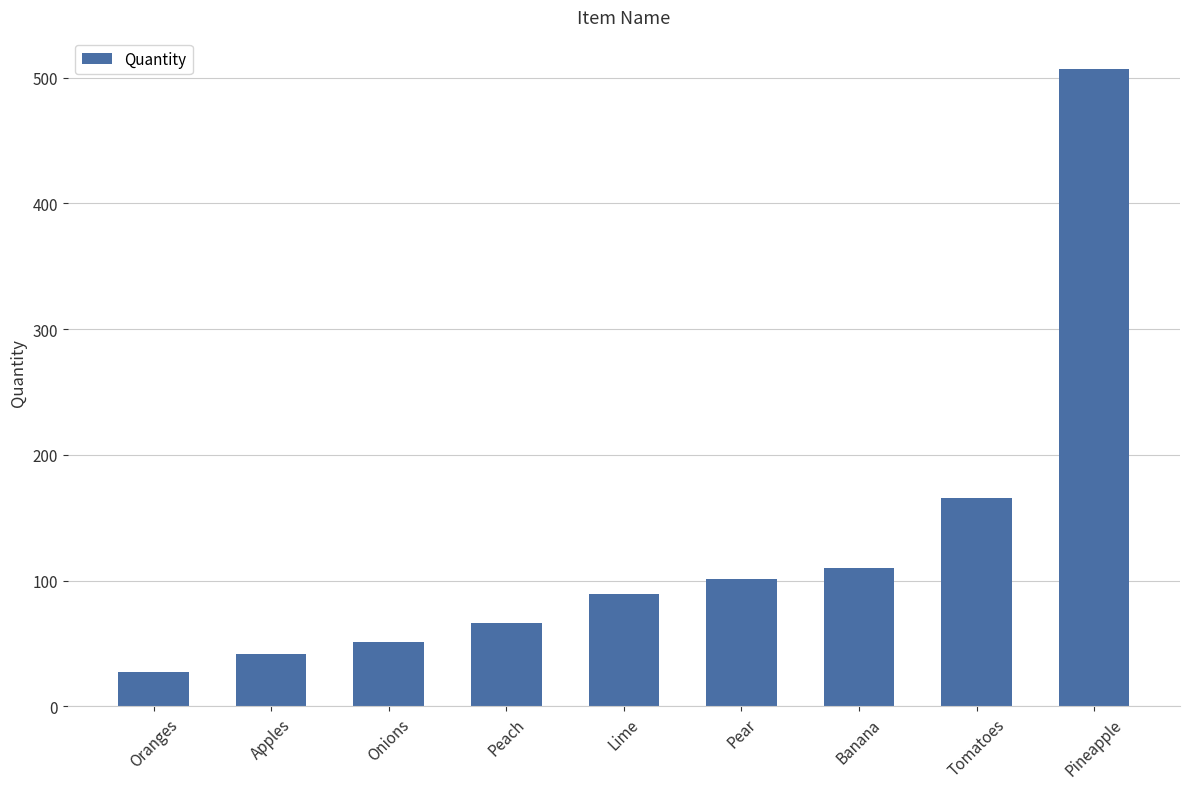

What is the value of the 3rd bar from the left?

51